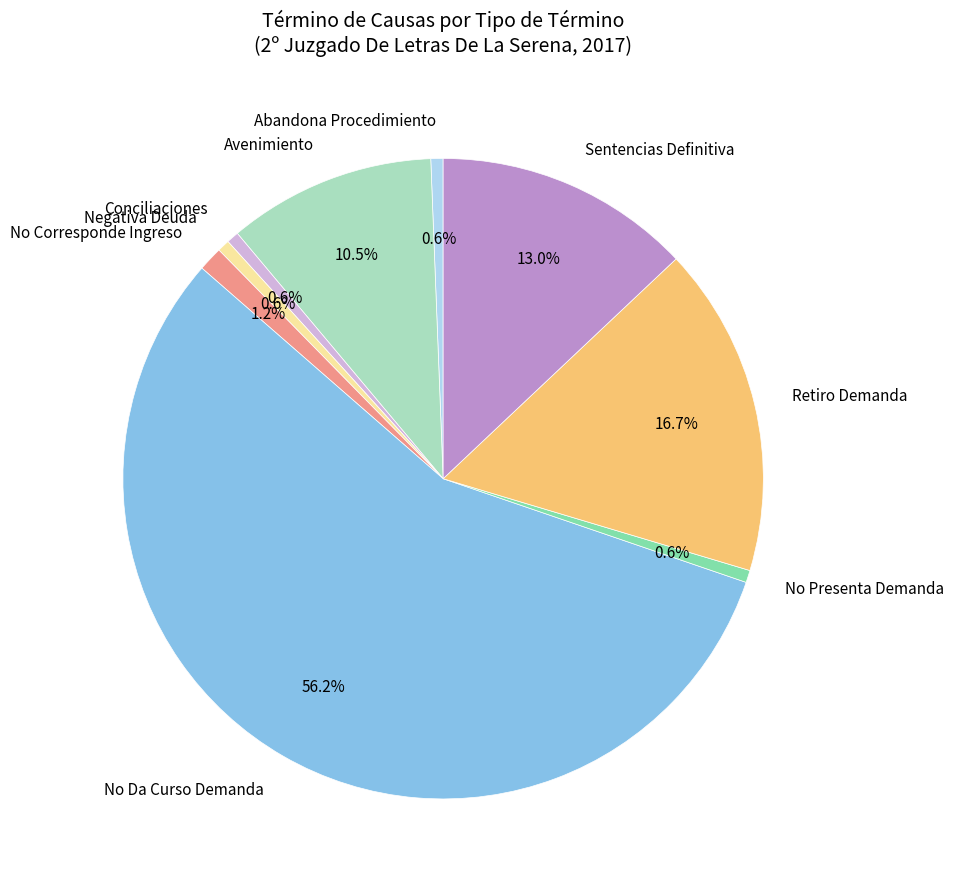

What is the largest slice in the pie chart?

No Da Curso Demanda